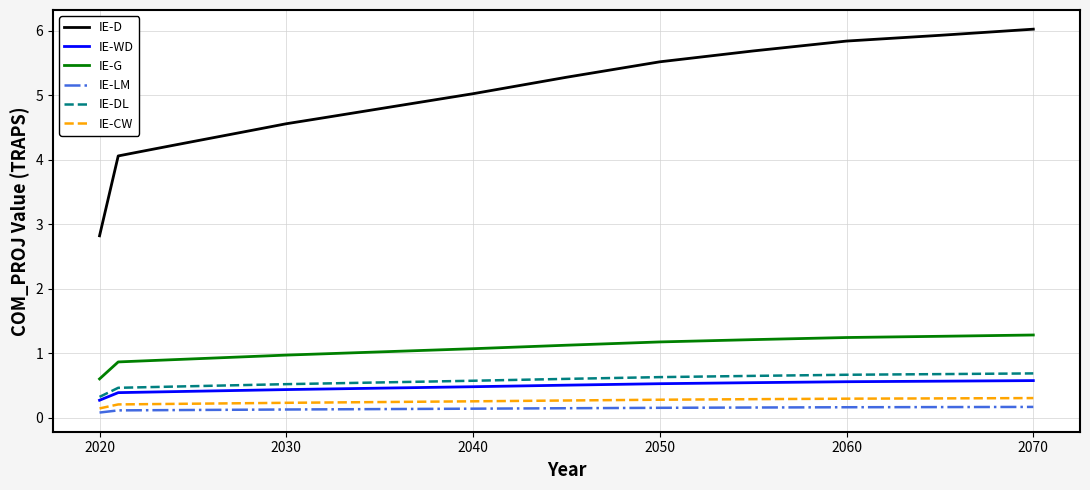

True or false: IE-DL and IE-CW cross at least once.

False